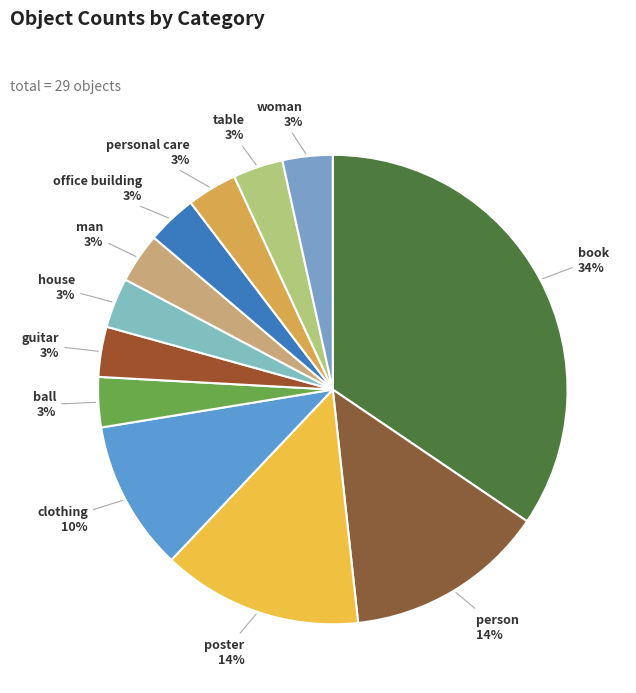

What is the largest slice in the pie chart?

book